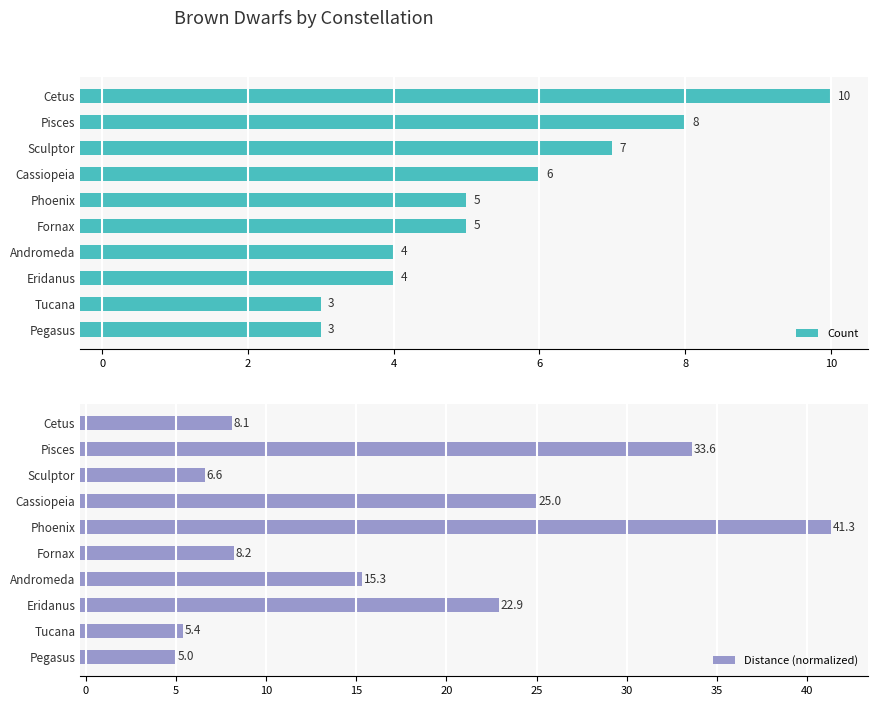

What is the difference between the maximum and minimum values in the Count series?

7.0